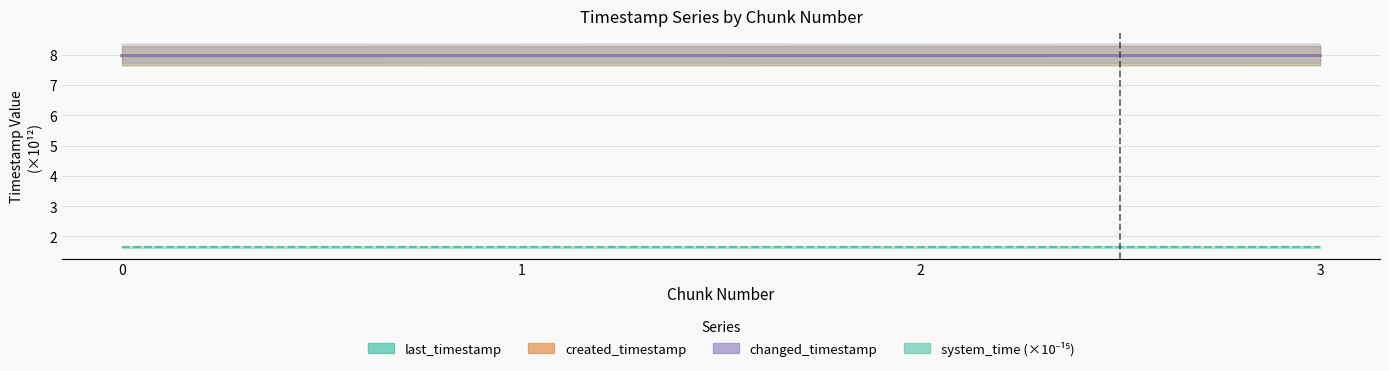

Does the chart have visible grid lines?

Yes